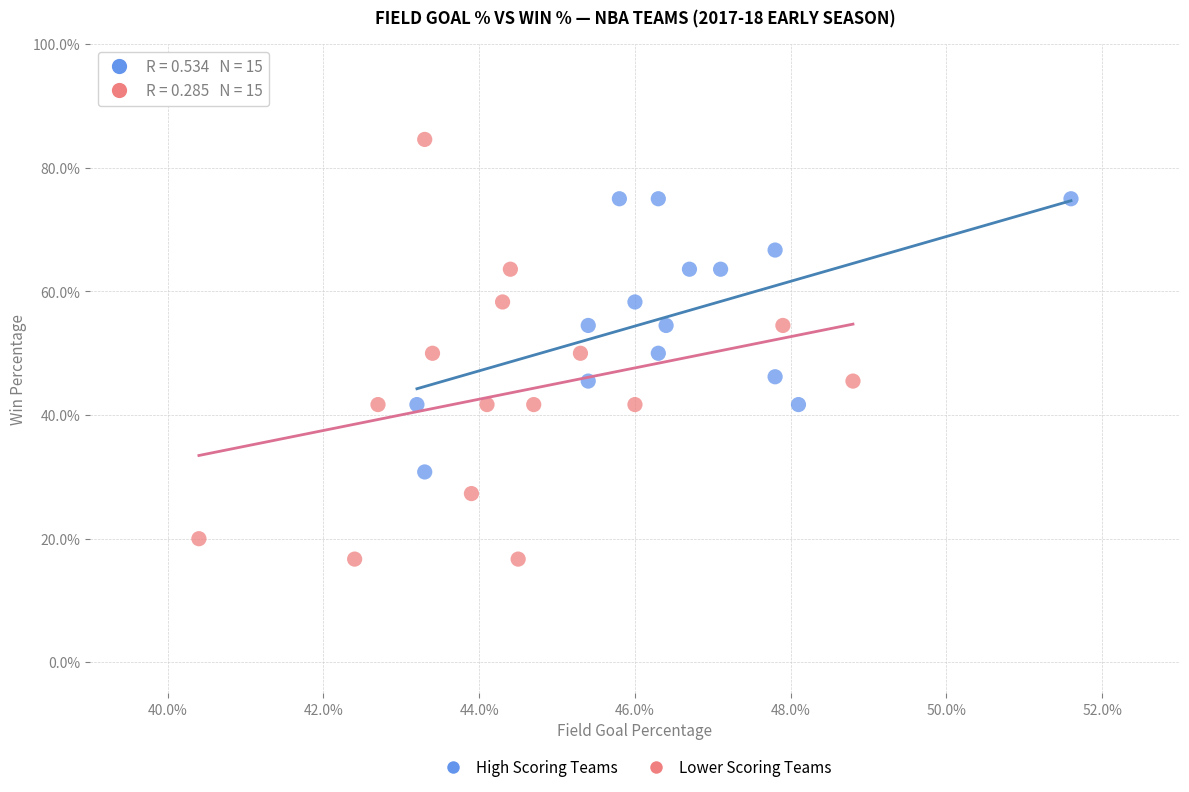

What are all the series names shown in the legend?

High Scoring Teams, Lower Scoring Teams